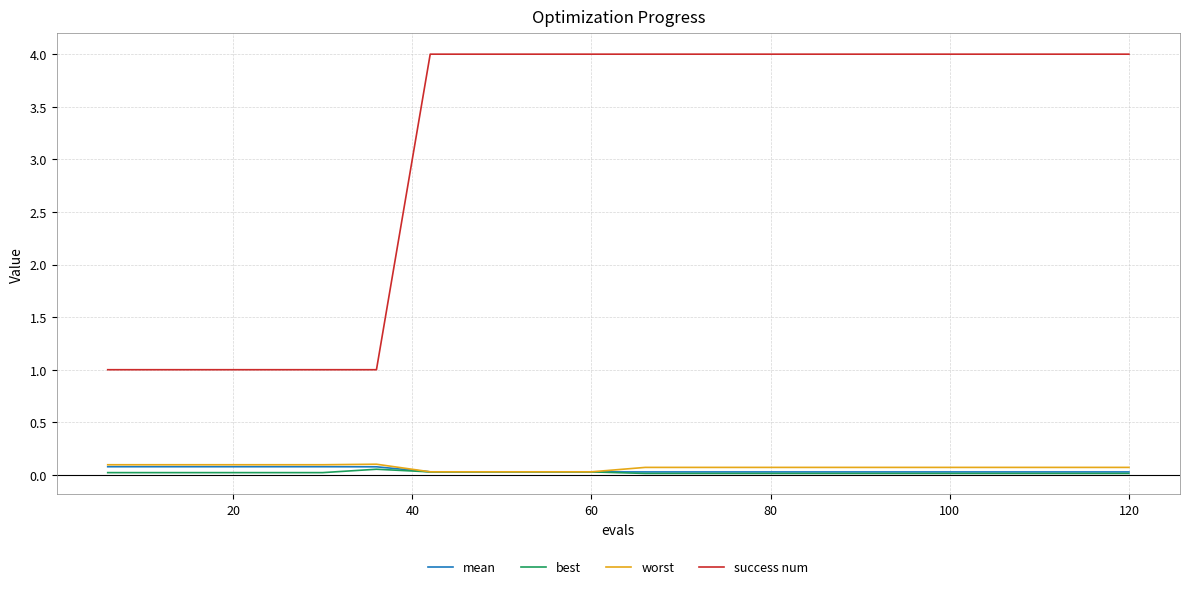

Which series has the largest total across all categories?

success num